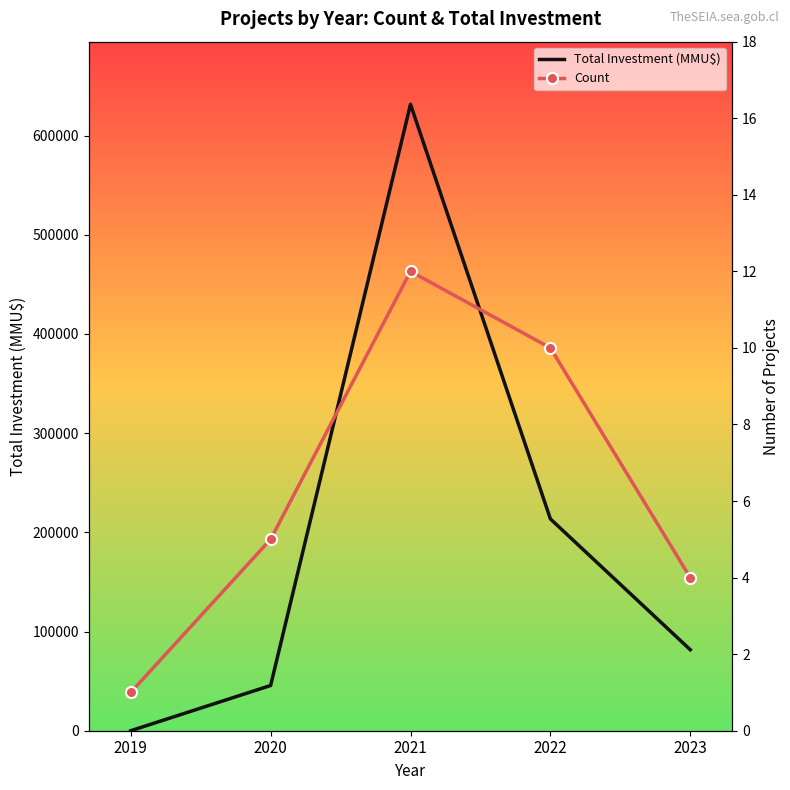

What is the spread (max minus min) of values at 2022?

213530